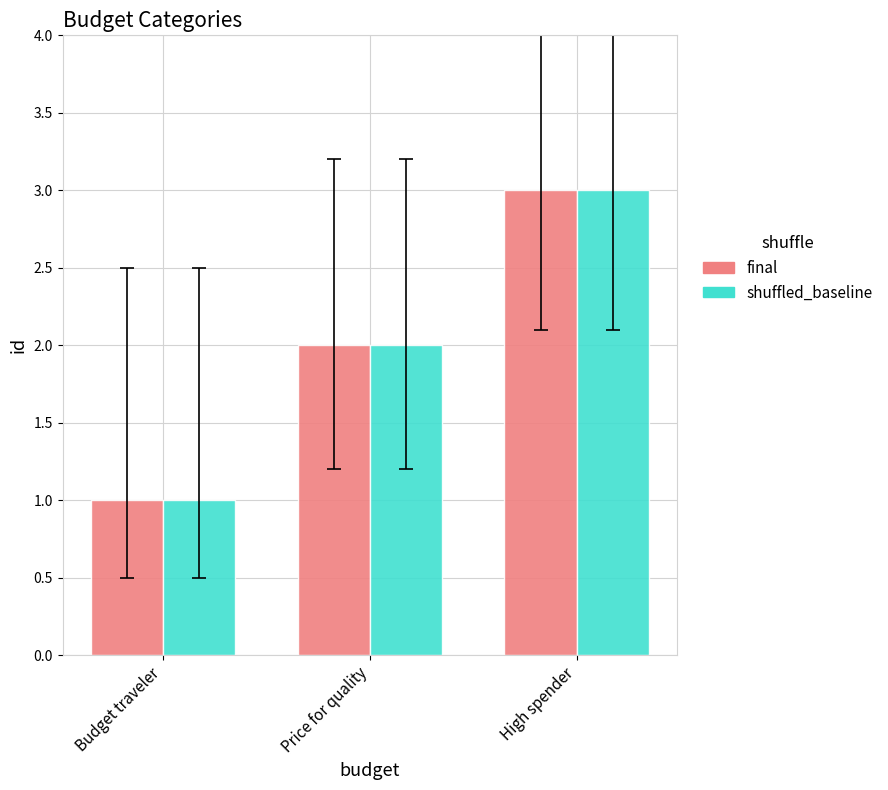

At which category is the sum across all series the highest?

High spender